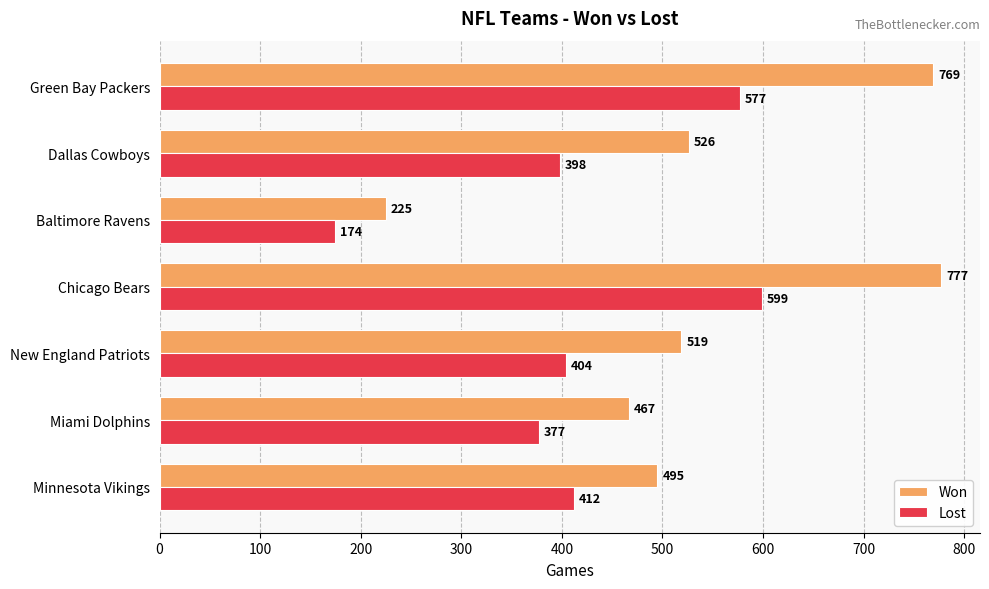

What is the sum of all Won values?

3778